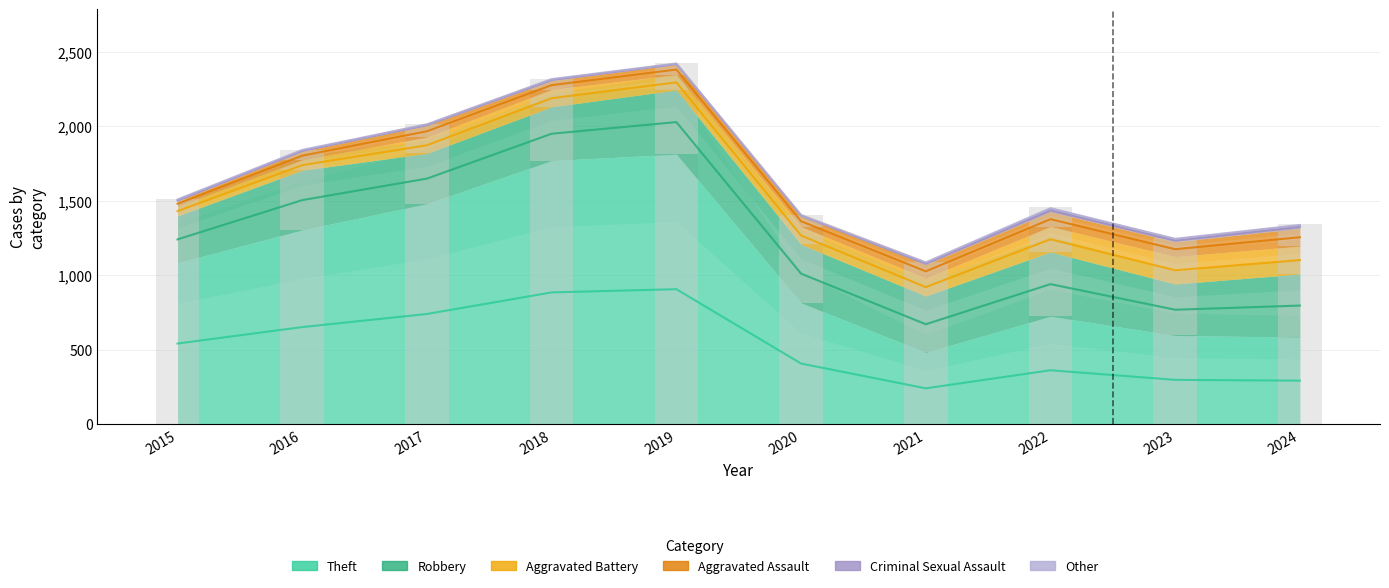

What is the total value across all series at 2024?

1342